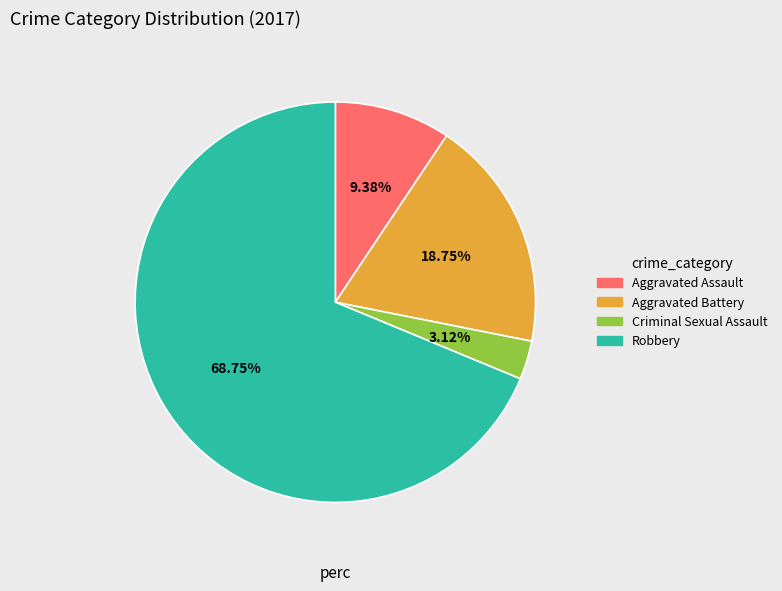

The Aggravated Assault slice represents 15% of the pie. True or false?

False